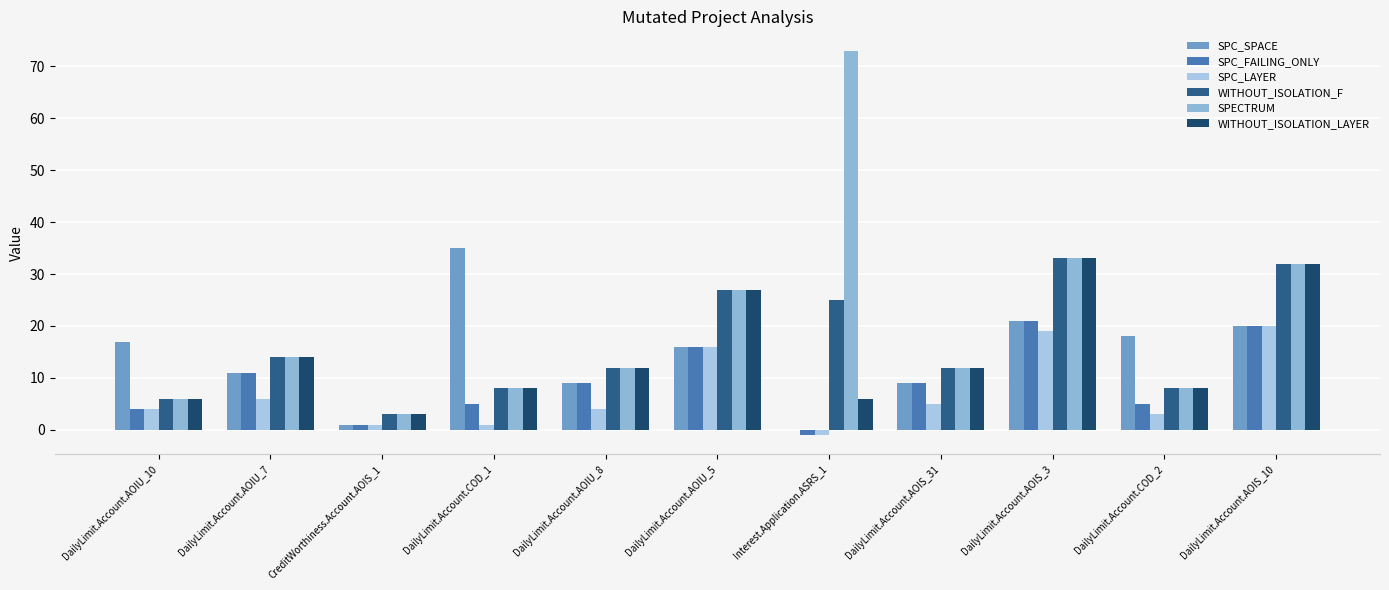

At DailyLimit.Account.AOIS_31, list the series in order from largest to smallest.

WITHOUT_ISOLATION_F, SPECTRUM, WITHOUT_ISOLATION_LAYER, SPC_SPACE, SPC_FAILING_ONLY, SPC_LAYER